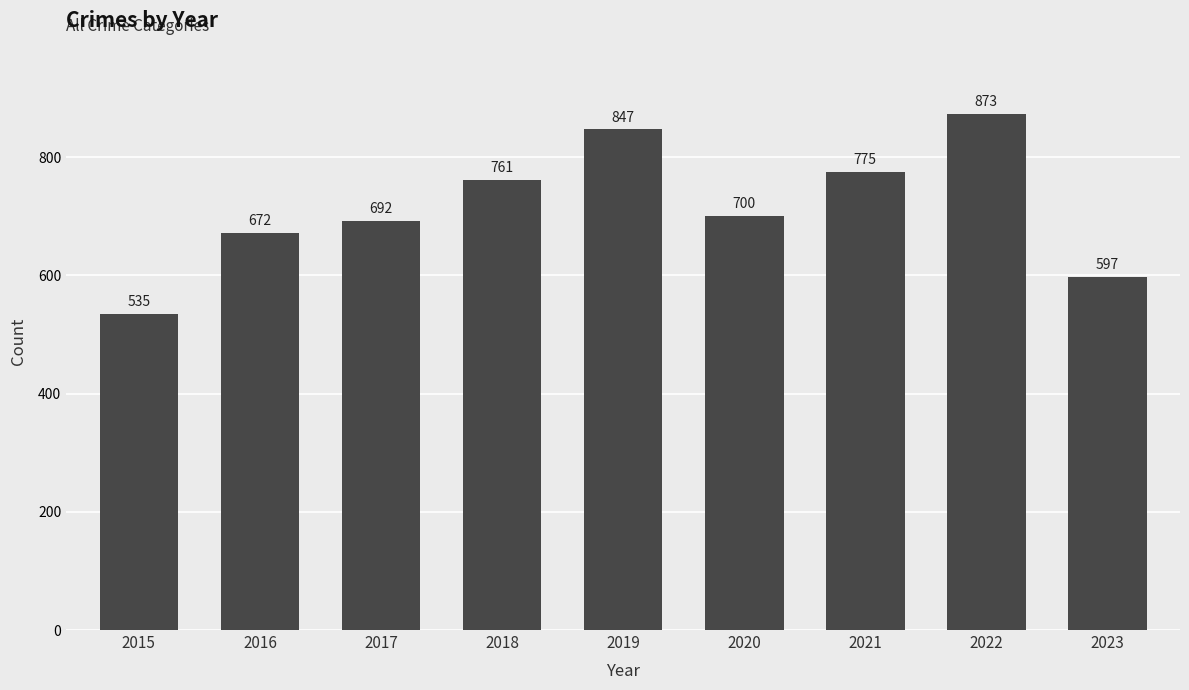

Reading right to left, list all the values displayed in this chart.

2023=597	2022=873	2021=775	2020=700	2019=847	2018=761	2017=692	2016=672	2015=535